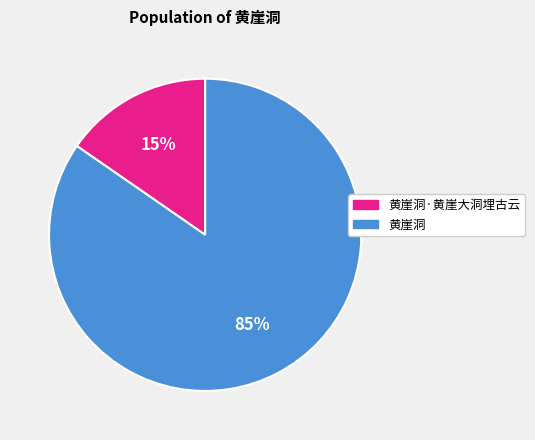

To the nearest percent, what is the average slice percentage?

50%